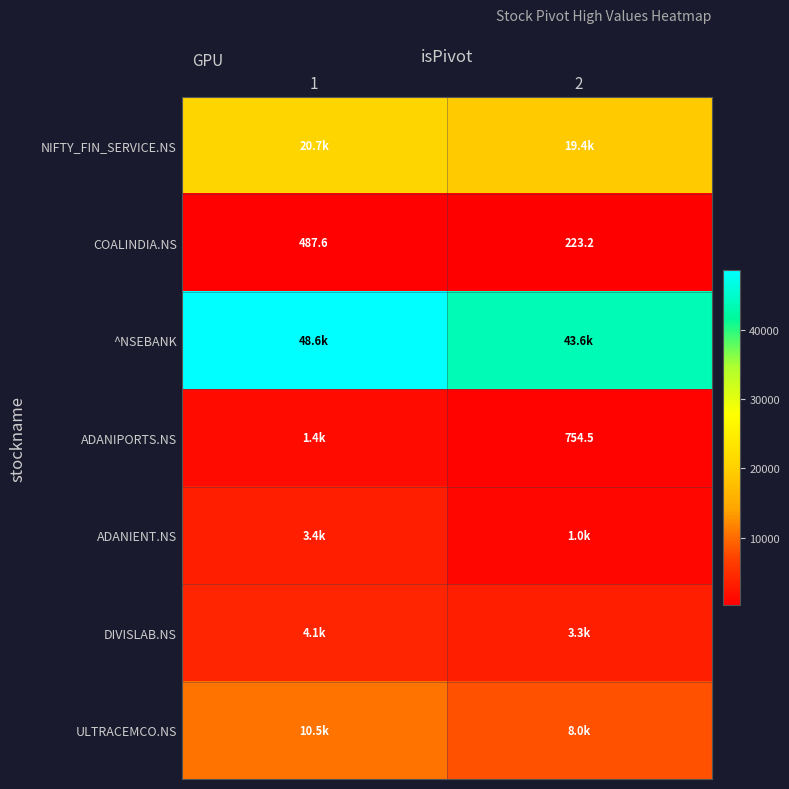

Where does the COALINDIA.NS series first go above 487?

1